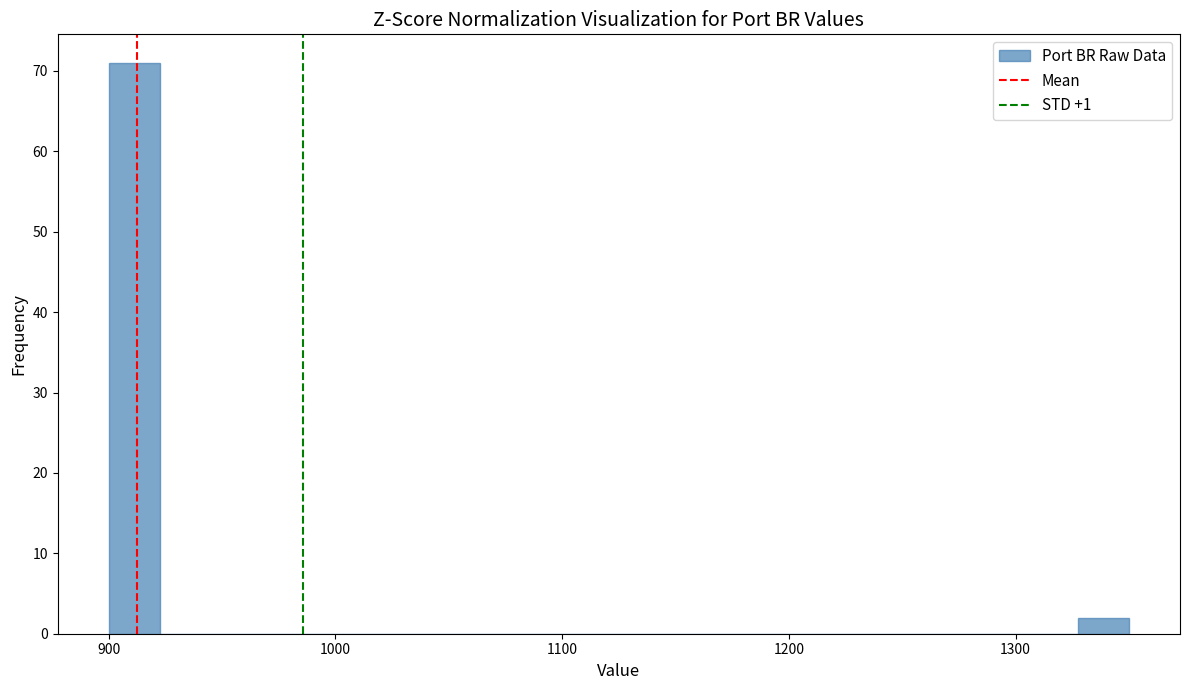

Read against the x-axis, roughly where is the centre of the tallest bar?

910